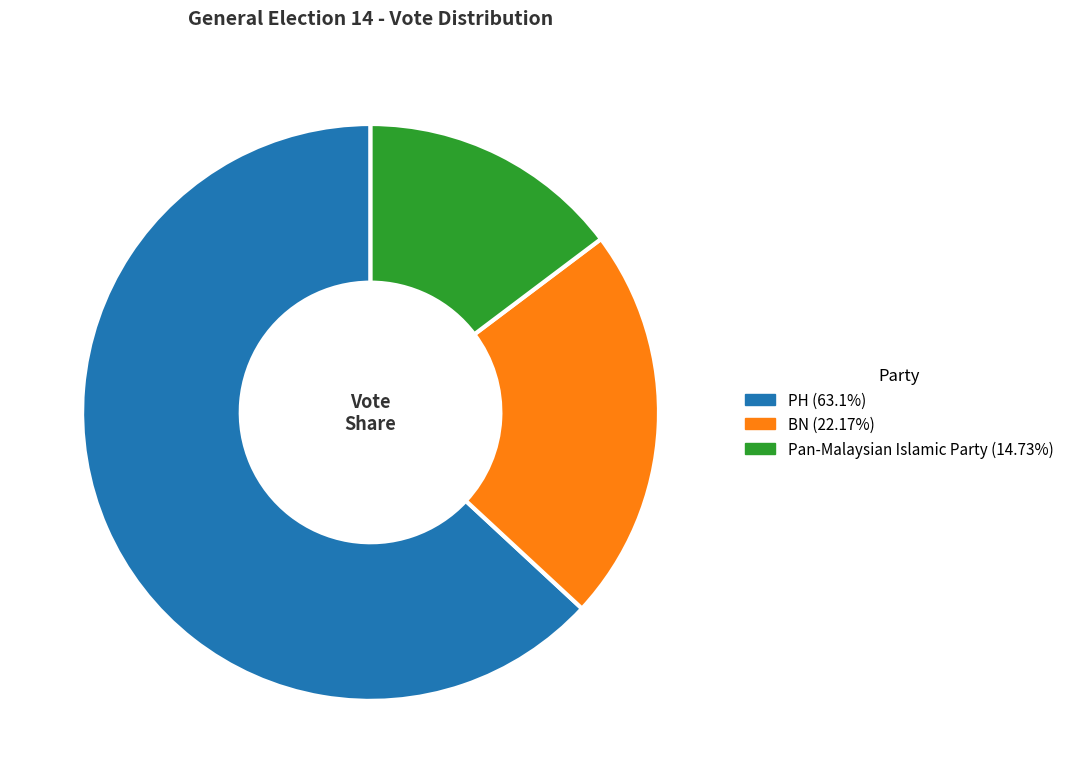

The PH slice represents 63% of the pie. True or false?

True